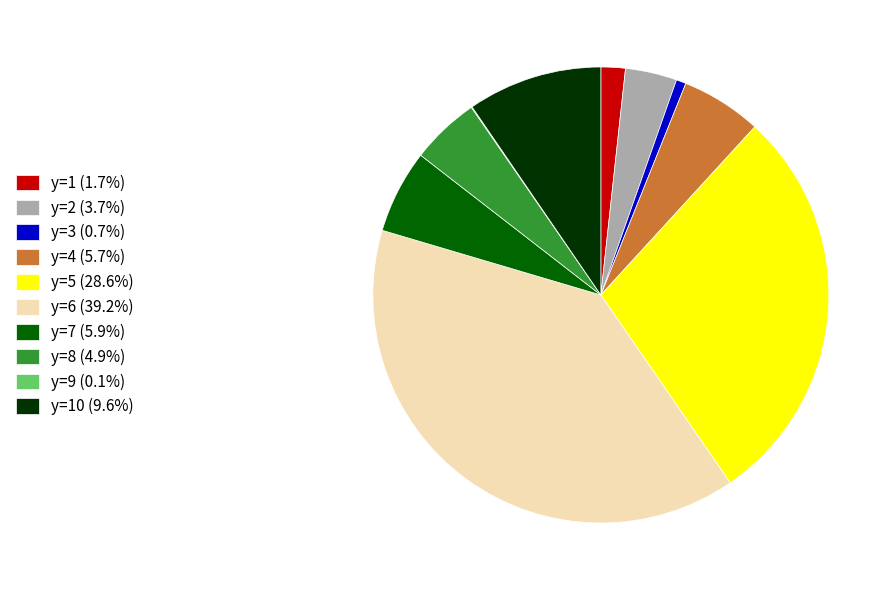

Do y=7 (5.9%) and y=1 (1.7%) together represent more than half of the pie?

No